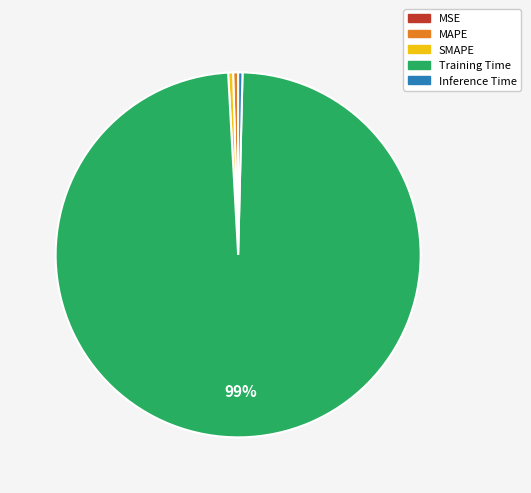

Which slice is the largest?

Training Time